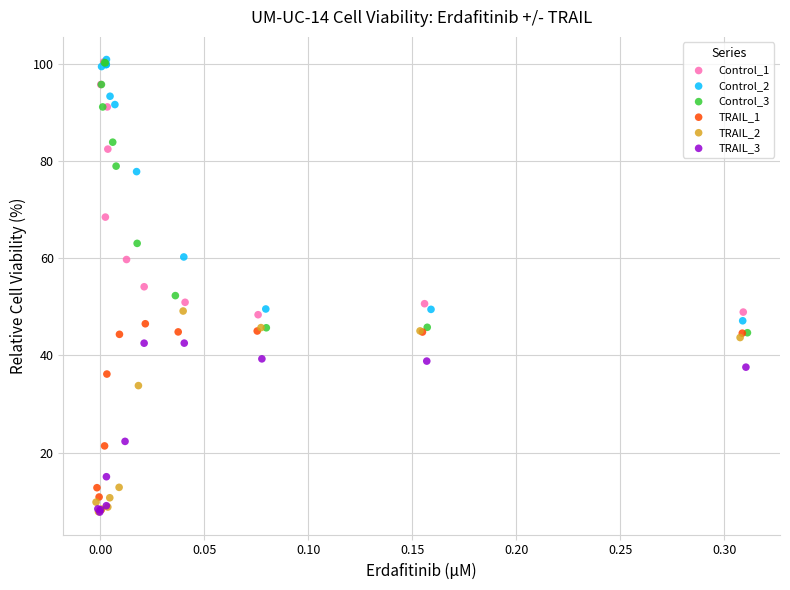

Which series has the largest Y range (max minus min)?

Control_3